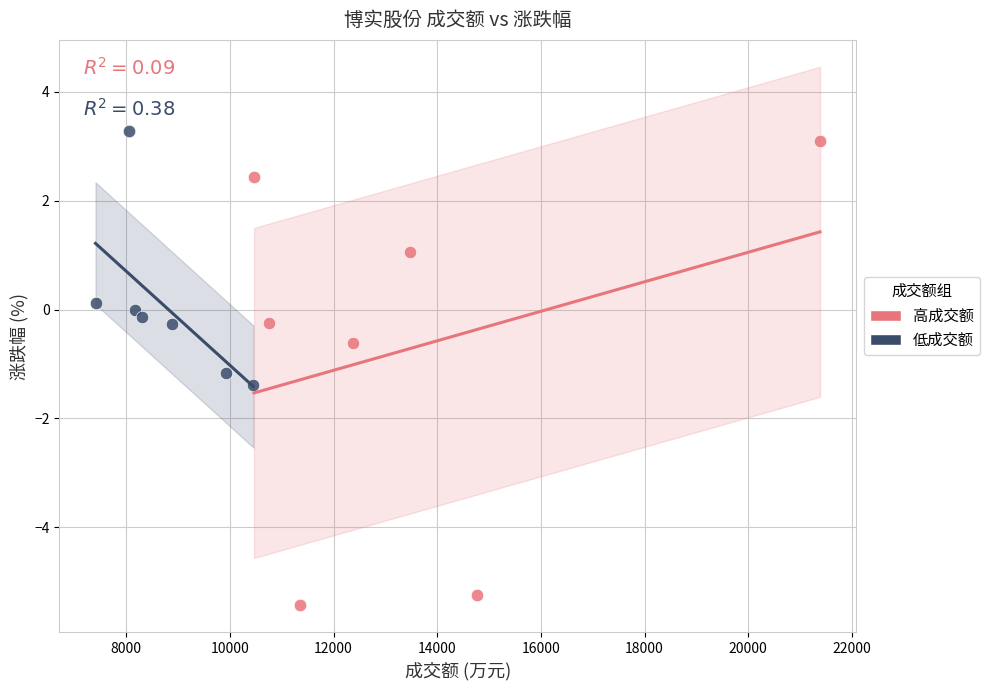

Which series contains the highest Y value?

低成交额